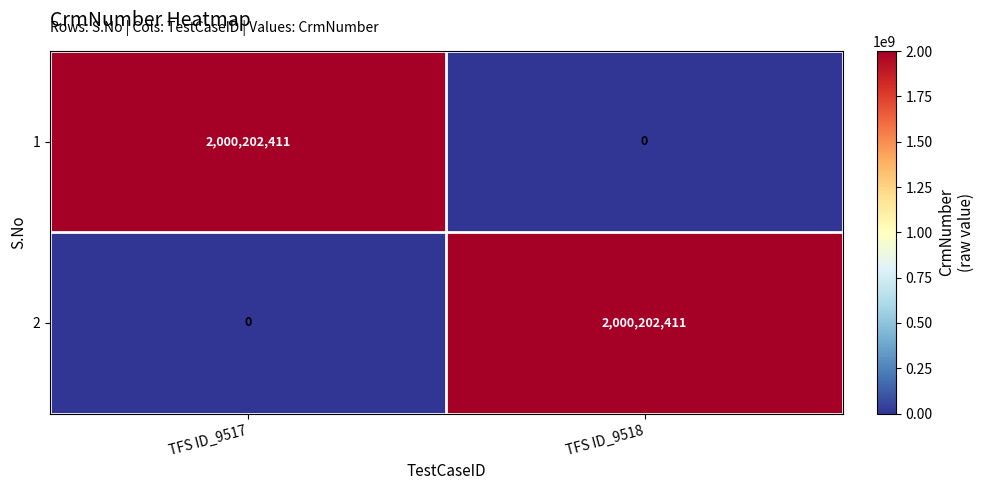

What is the total value across all series at TFS ID_9517?

2000202411